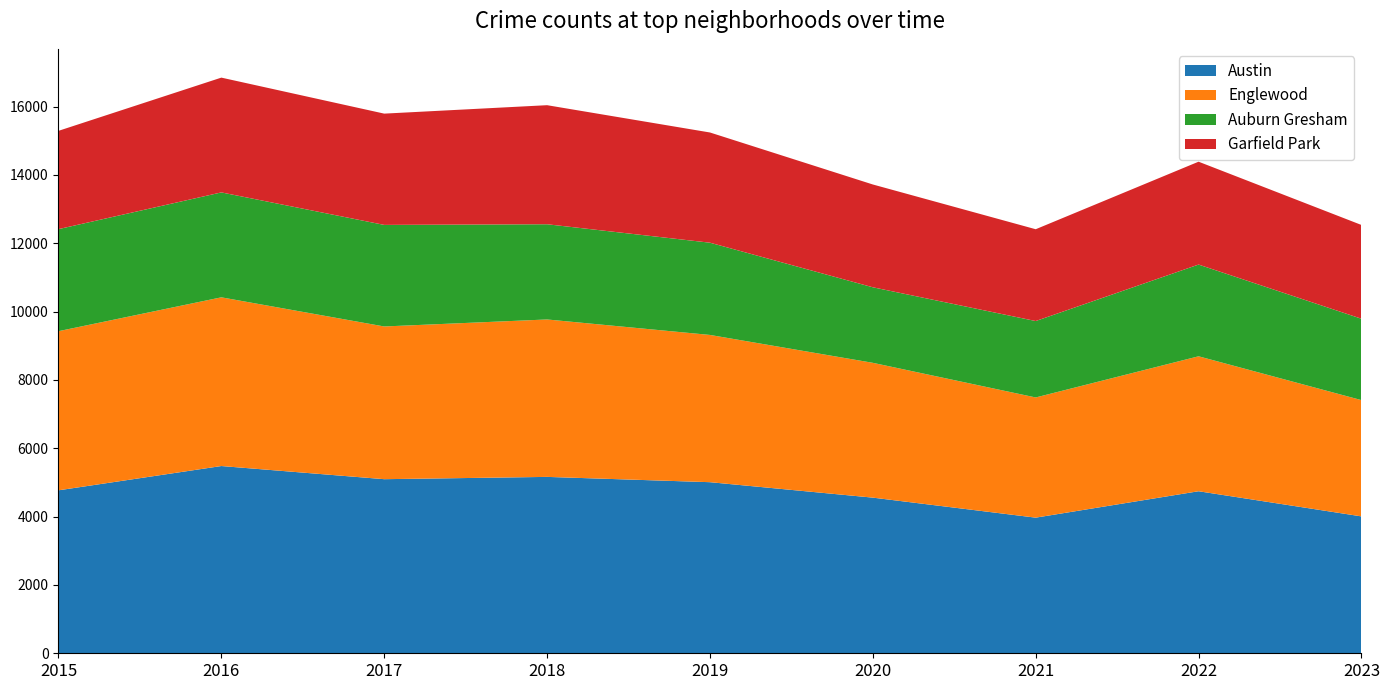

Reading right to left, list all the values displayed in this chart.

Austin: 2023=4007	2022=4743	2021=3970	2020=4556	2019=5008	2018=5163	2017=5096	2016=5481	2015=4770
Englewood: 2023=3403	2022=3950	2021=3518	2020=3946	2019=4310	2018=4608	2017=4470	2016=4938	2015=4658
Auburn Gresham: 2023=2382	2022=2685	2021=2237	2020=2211	2019=2700	2018=2787	2017=2973	2016=3071	2015=2987
Garfield Park: 2023=2745	2022=3011	2021=2687	2020=3009	2019=3226	2018=3485	2017=3257	2016=3360	2015=2877